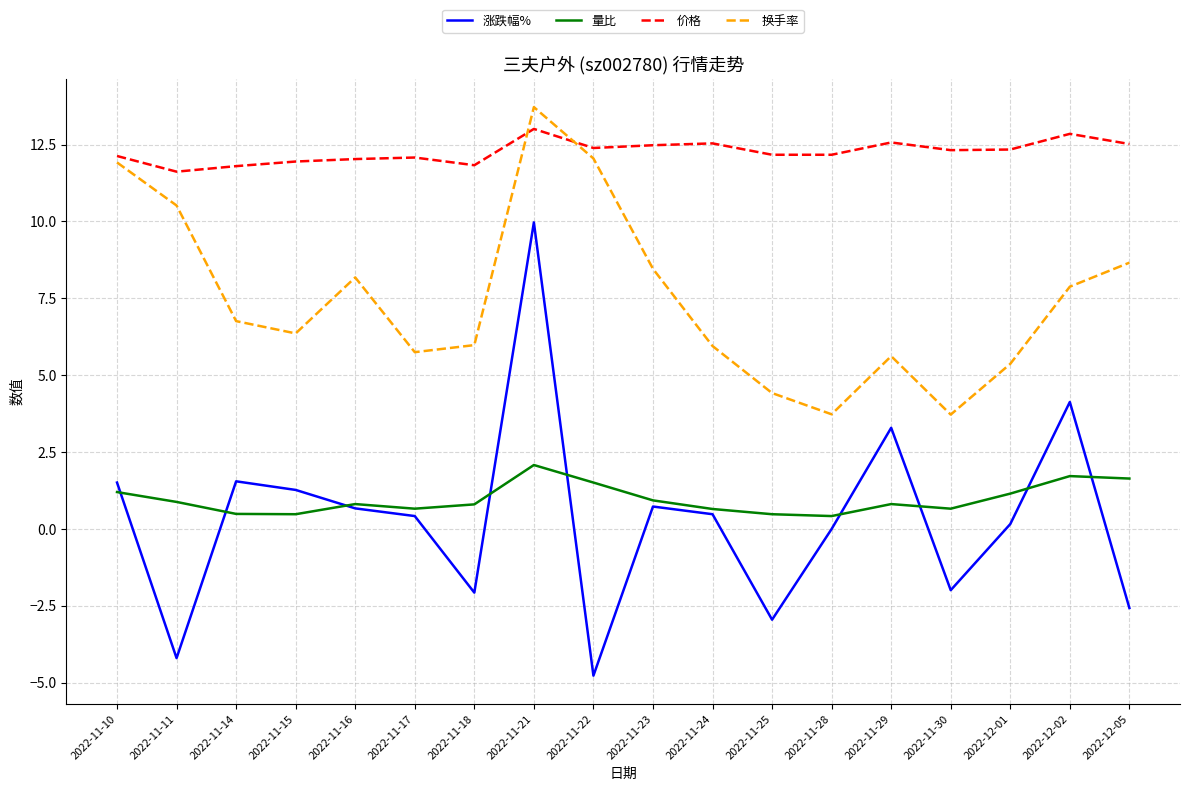

Is it true that 涨跌幅% equals -2.0 at 2022-11-30?

True